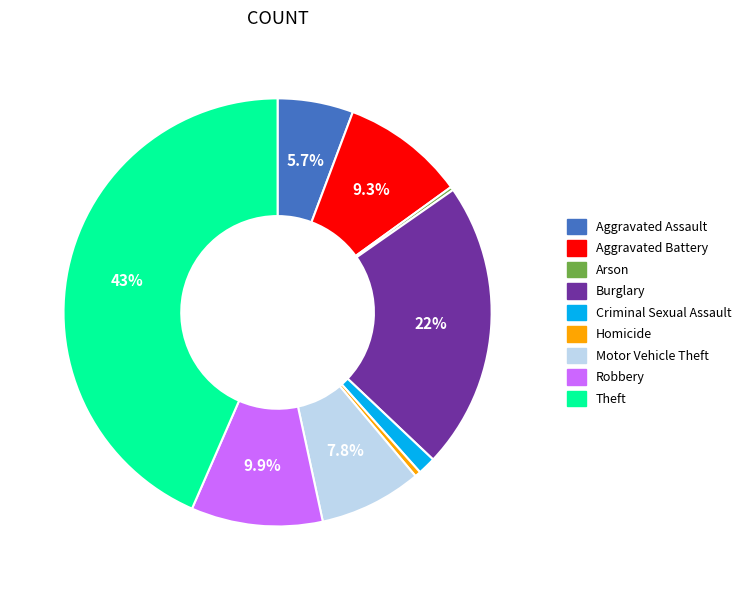

What percentage is the Criminal Sexual Assault slice, to the nearest percent?

1%